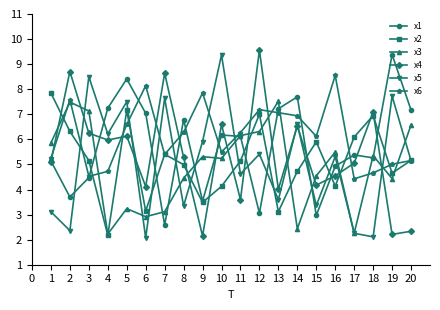

At how many categories does at least one series exceed 6?

20